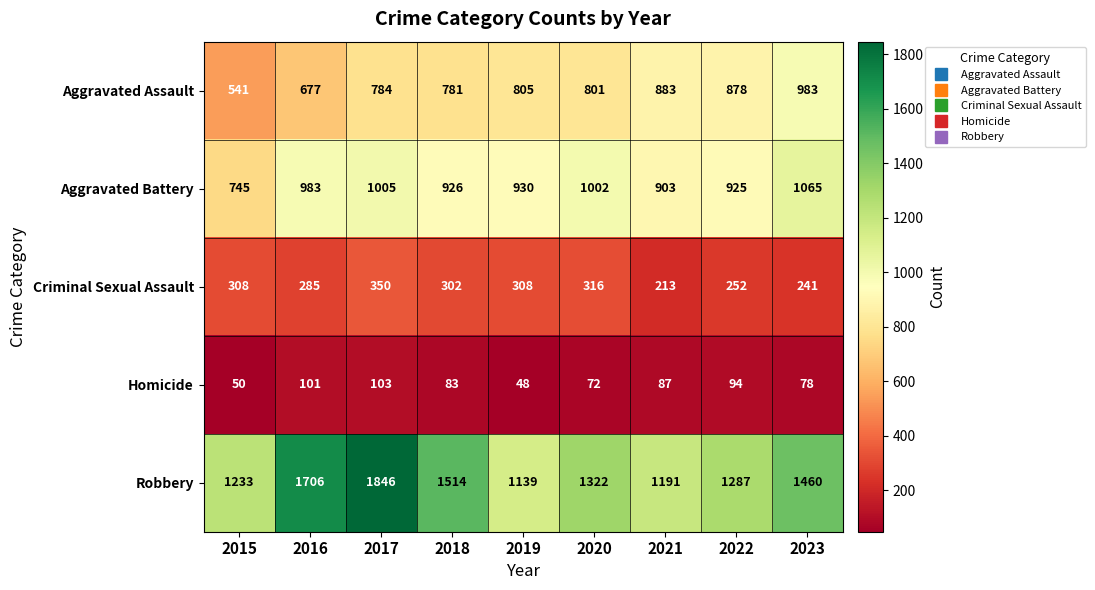

The Aggravated Battery series shows 1760 at 2017. True or false?

False